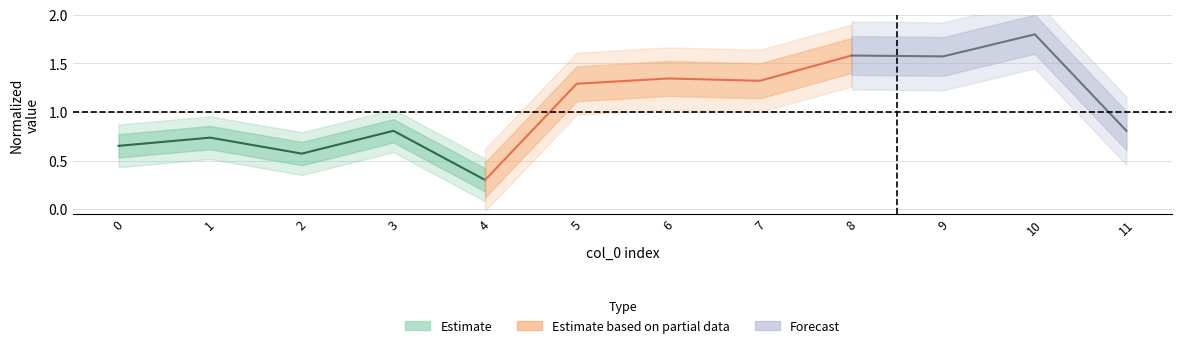

Read the value at 3.

0.8